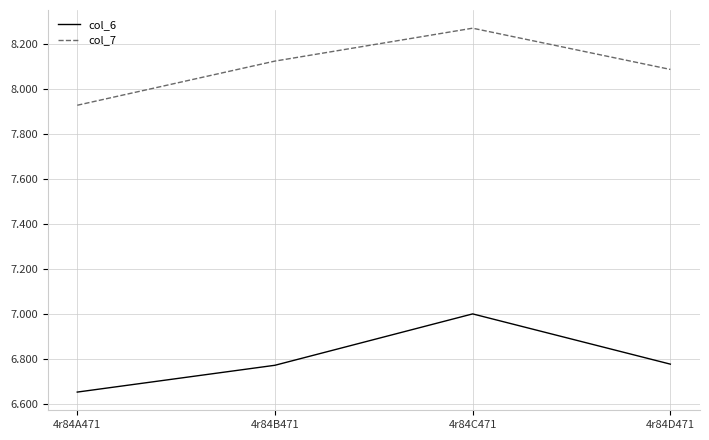

What is the difference between the col_6 values at 4r84A471 and 4r84C471?

0.3